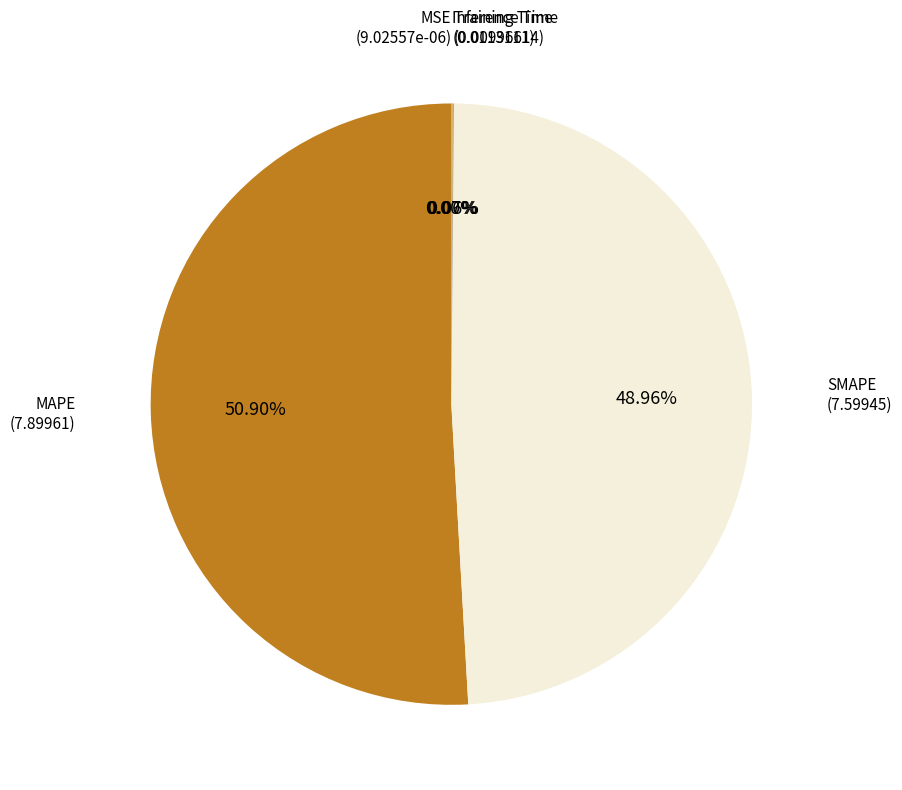

Does any single category account for the majority?

Yes